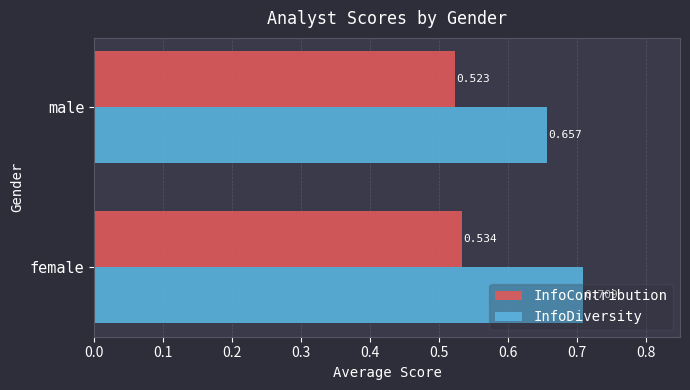

Which label corresponds to the largest value in the chart?

female